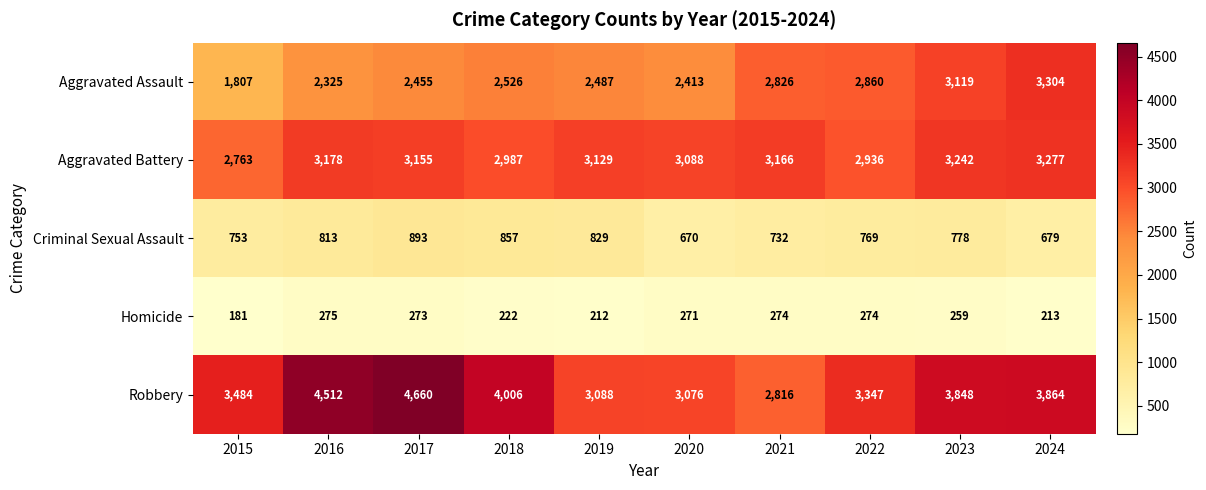

Count the number of data series in this chart.

5